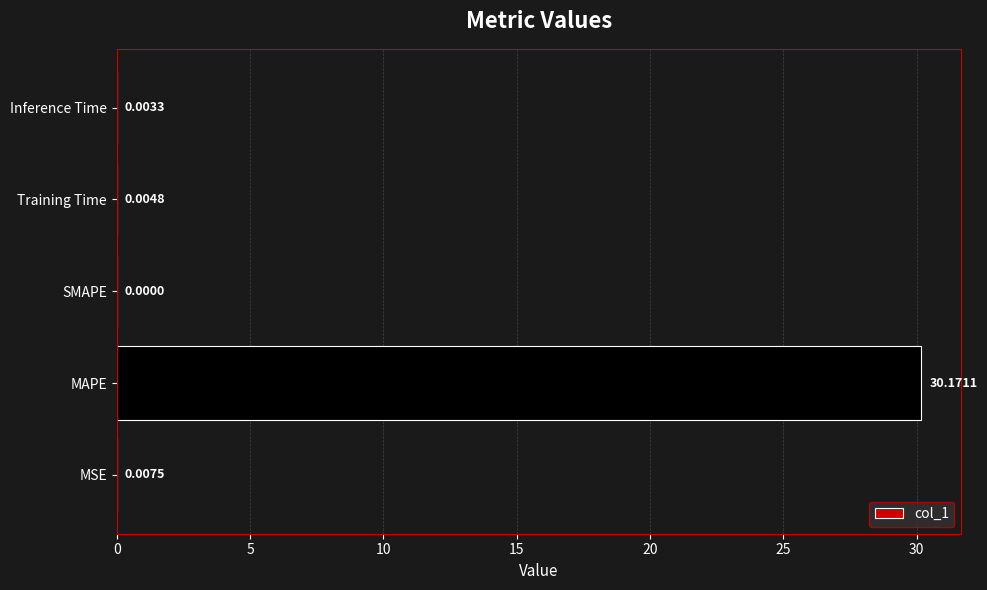

Between Training Time and MSE, which is larger?

MSE